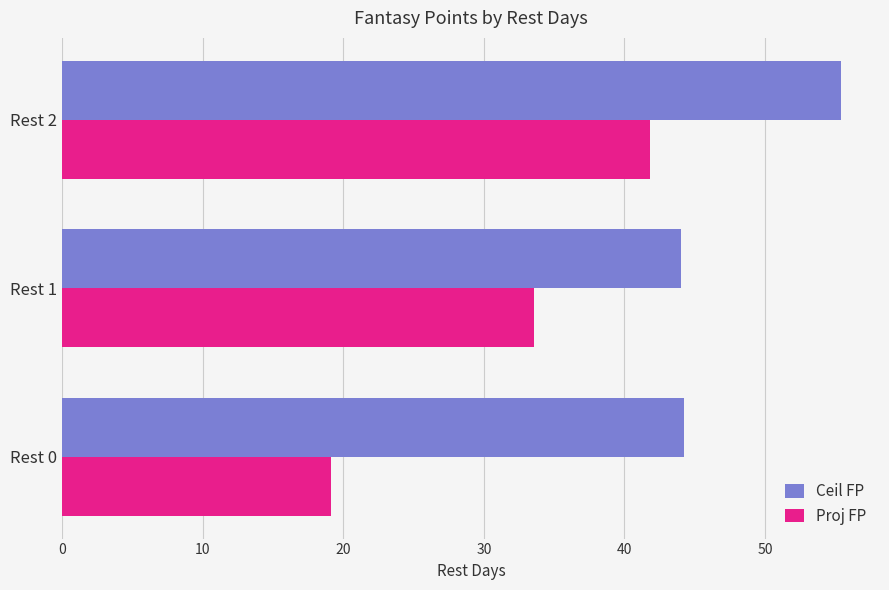

Which series has the largest range (max minus min)?

Proj FP